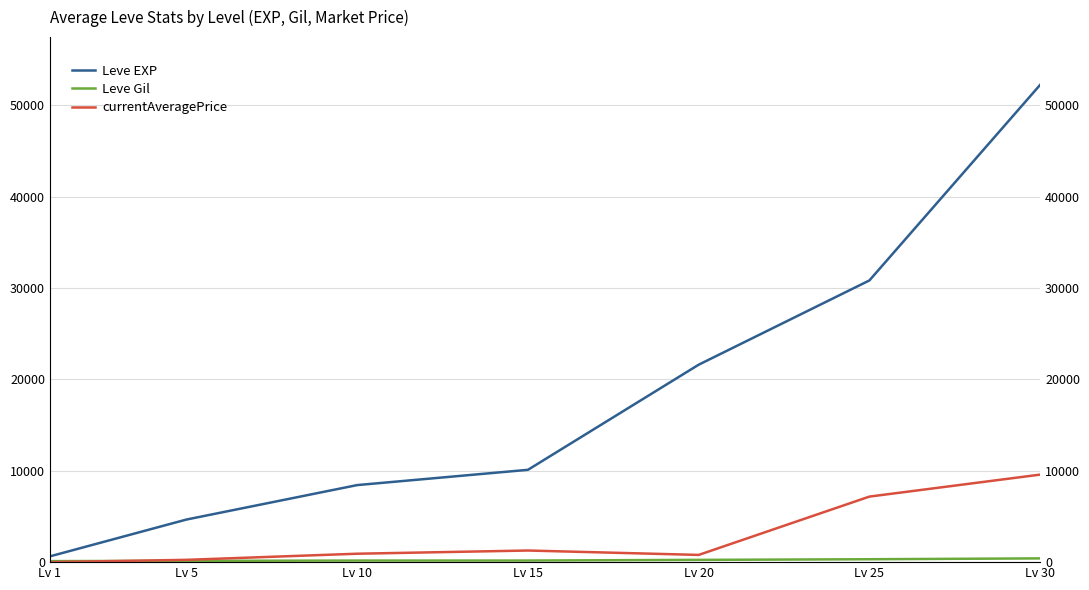

At how many categories does at least one series exceed 365?

7